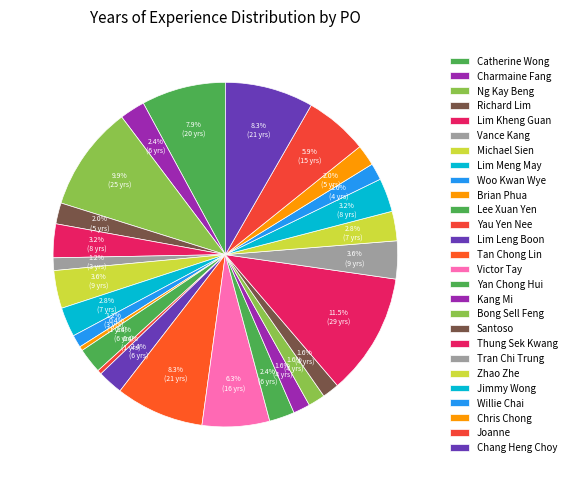

How many slices are in this pie chart?

27